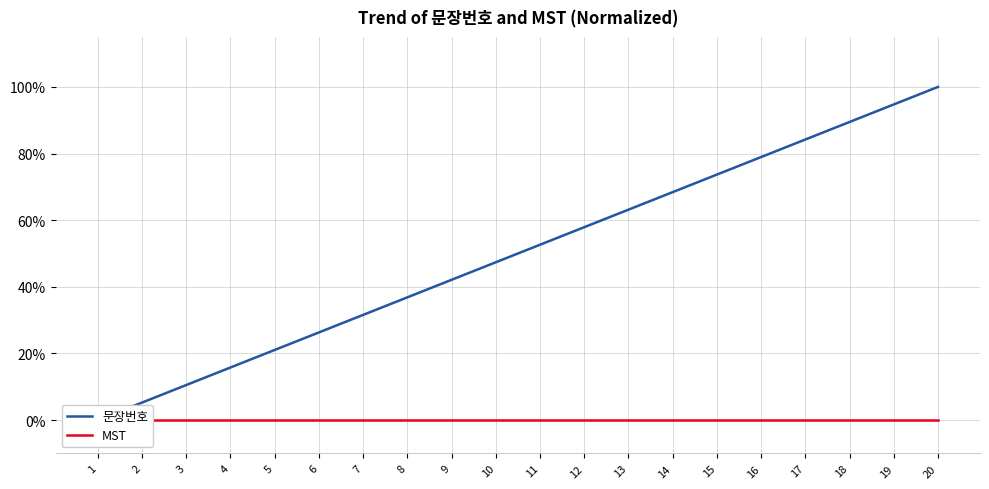

Which has a higher value, 1 or 12?

12